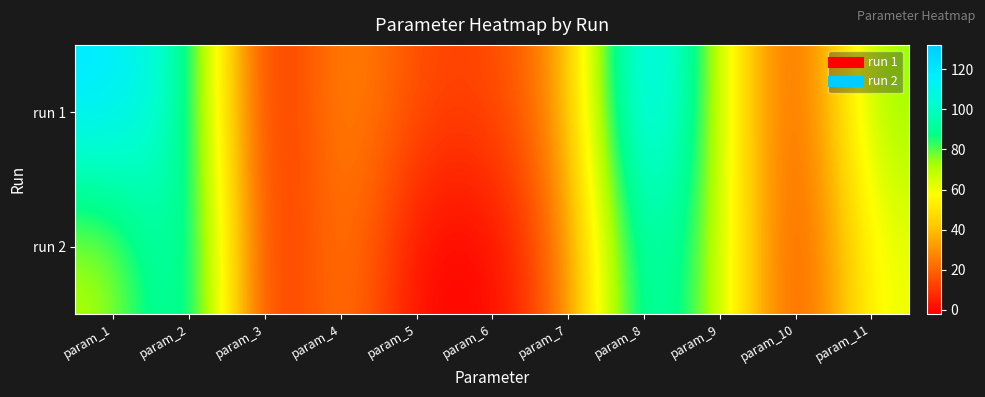

Reading left to right, list all the values displayed in this chart.

run 1: param_1=120.8	param_2=96.2	param_3=-2.1	param_4=32.6	param_5=13.5	param_6=12.2	param_7=30.0	param_8=132.2	param_9=67.1	param_10=6.0	param_11=76.9
run 2: param_1=69.4	param_2=109.5	param_3=-1.9	param_4=30.6	param_5=-1.5	param_6=-2.0	param_7=22.7	param_8=106.9	param_9=70.8	param_10=4.3	param_11=62.3